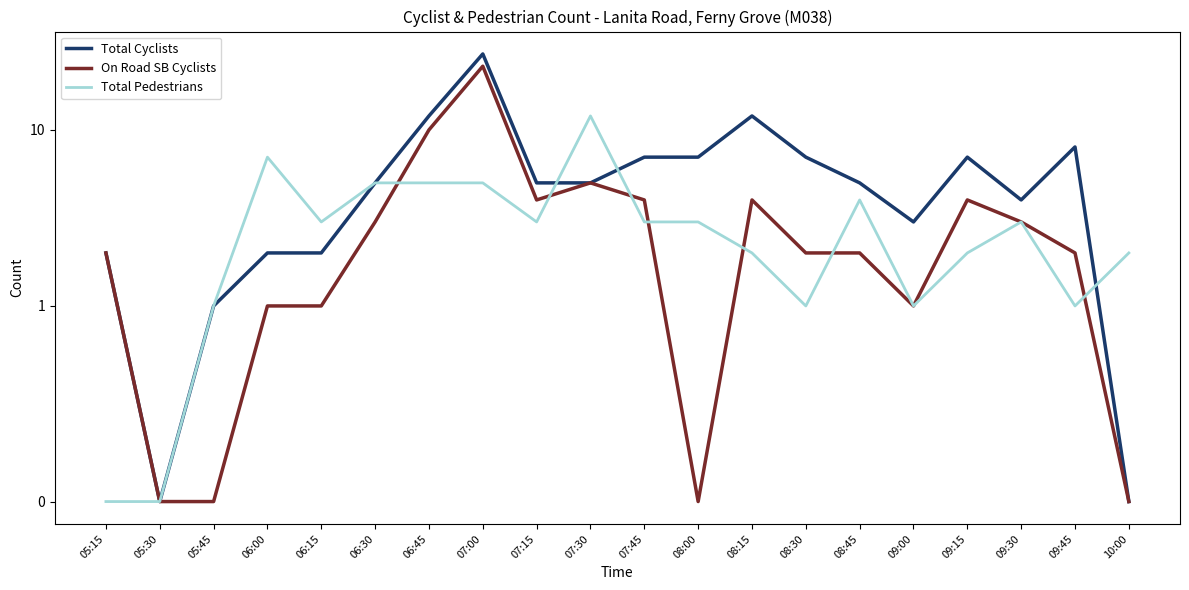

The Total Cyclists series shows 18 at 06:45. True or false?

False